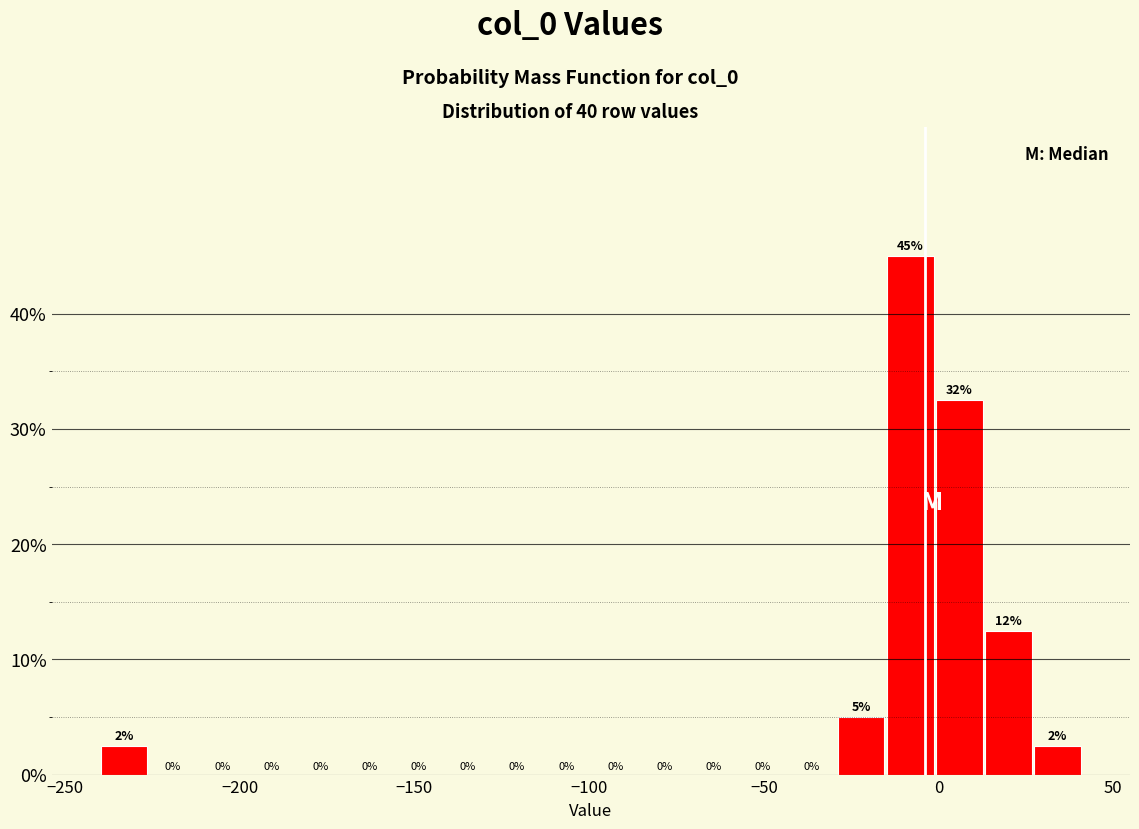

Around what value on the x-axis is the tallest bar? Give the approximate position of its centre, as read against the axis.

-10